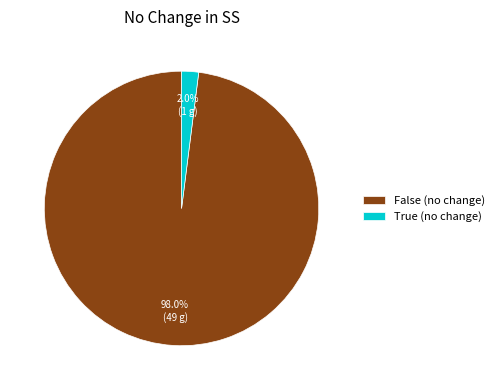

To the nearest percent, what is the difference between the True and False slice percentages?

96%